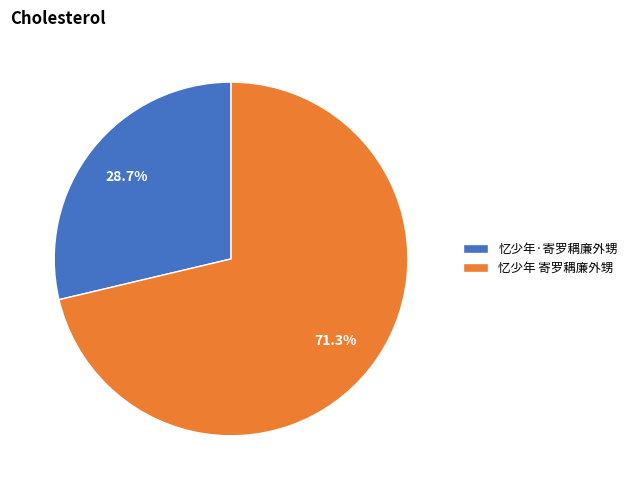

What percentage do 忆少年·寄罗耦廉外甥 and 忆少年 寄罗耦廉外甥 together represent?

100.0%